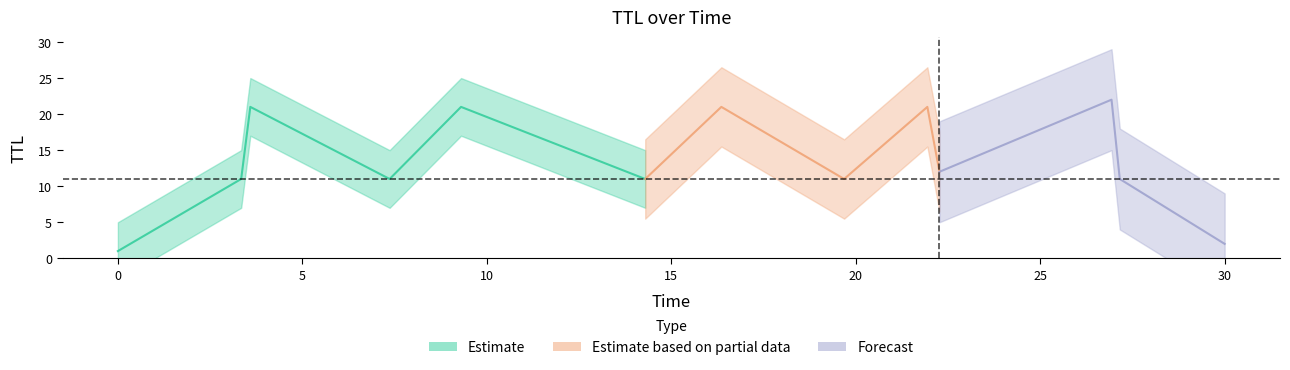

At which label is Time closest to 15?

14.294078236678615